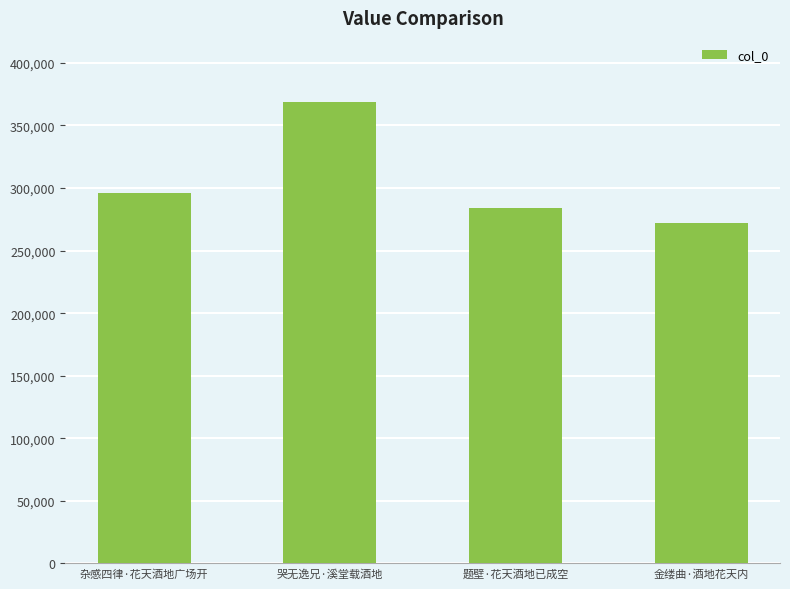

What position from the left is 题壁·花天酒地已成空?

3